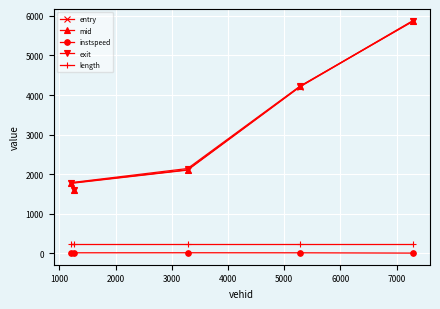

True or false: instspeed has more than 2 interior local peaks.

False